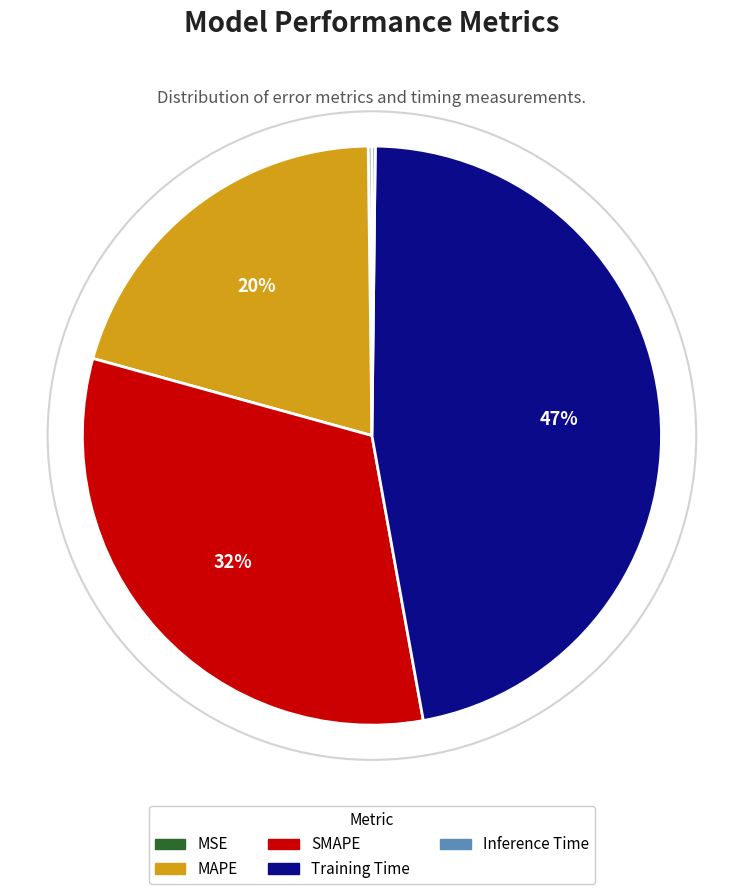

Is the sum of Training Time and SMAPE greater than half?

Yes